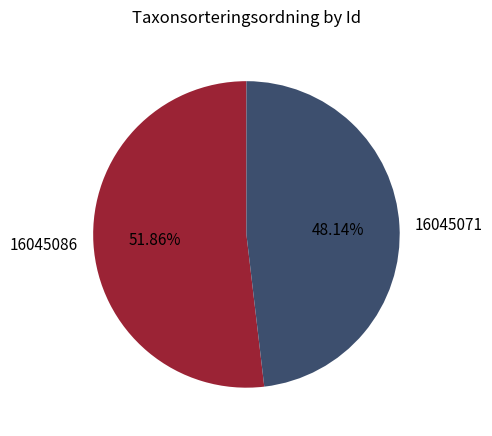

Approximately how many times larger is the value at 16045071 compared to 16045086?

0.9